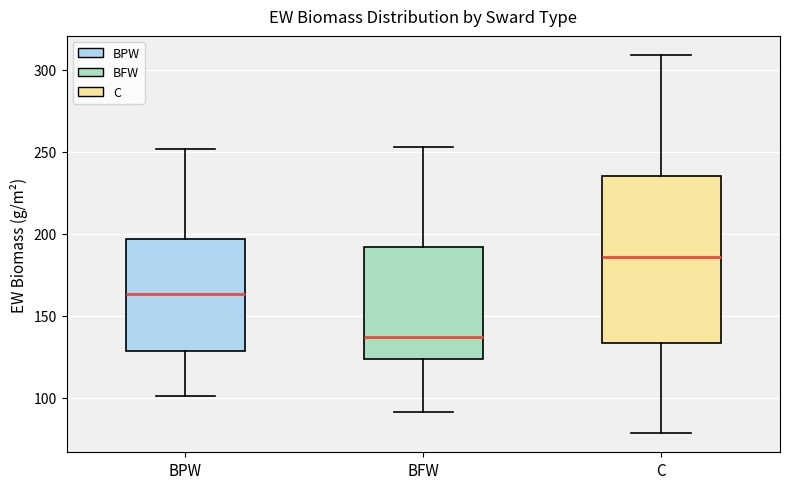

Which box's median line is the highest?

C